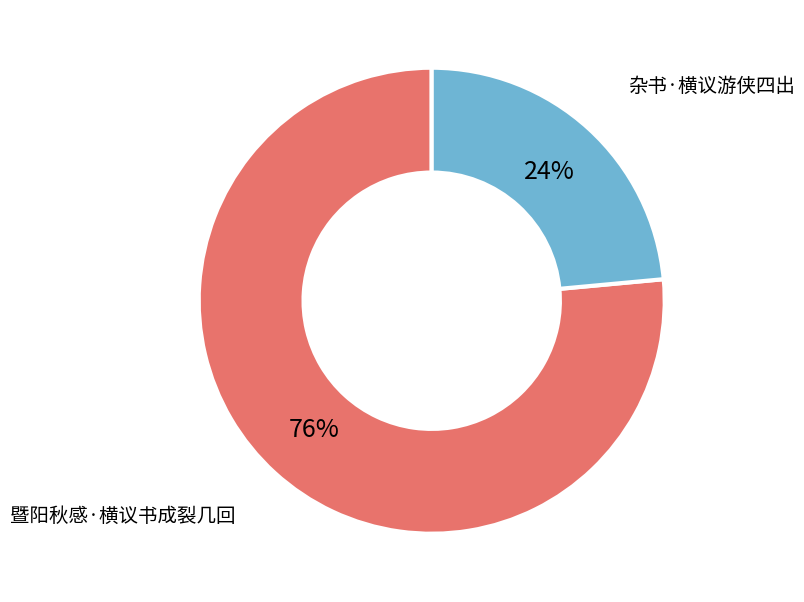

To the nearest percent, what is the average slice percentage?

50%